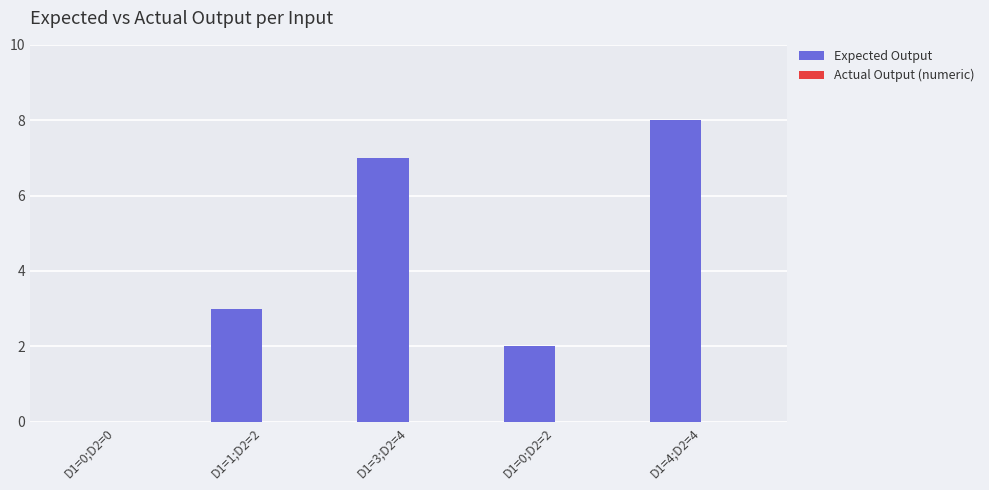

What is the change in value from D1=0;D2=0 to D1=1;D2=2?

+3